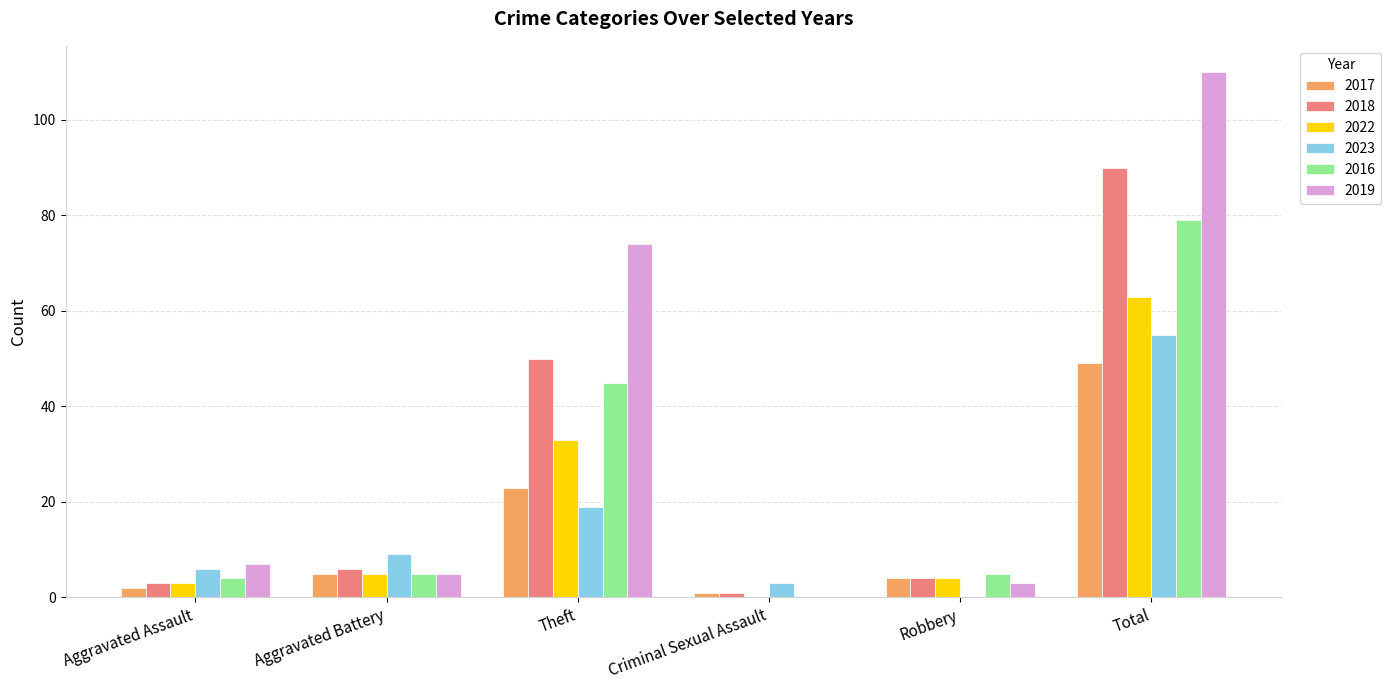

At which category is the sum across all series the highest?

Total